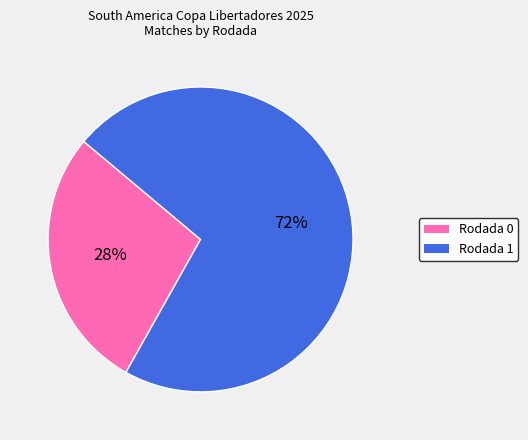

Is it true that Rodada 0 is 20% of the pie?

False